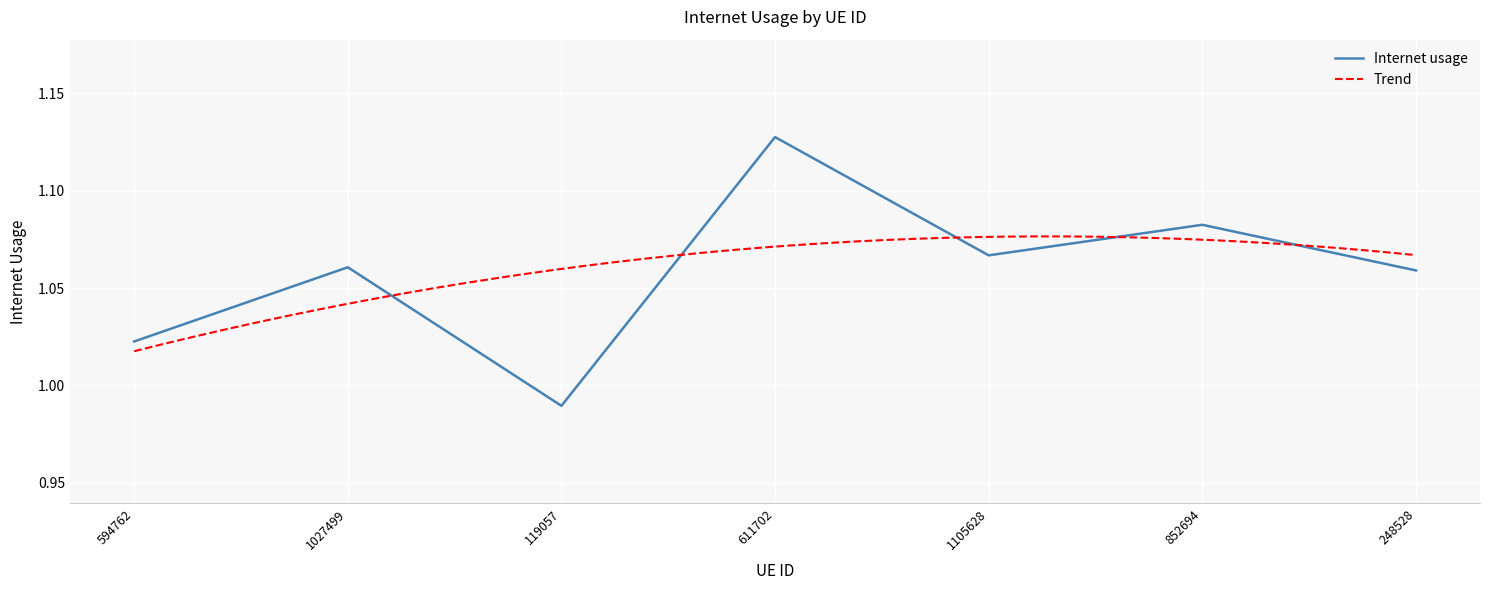

Where does the data first go above 1?

594762